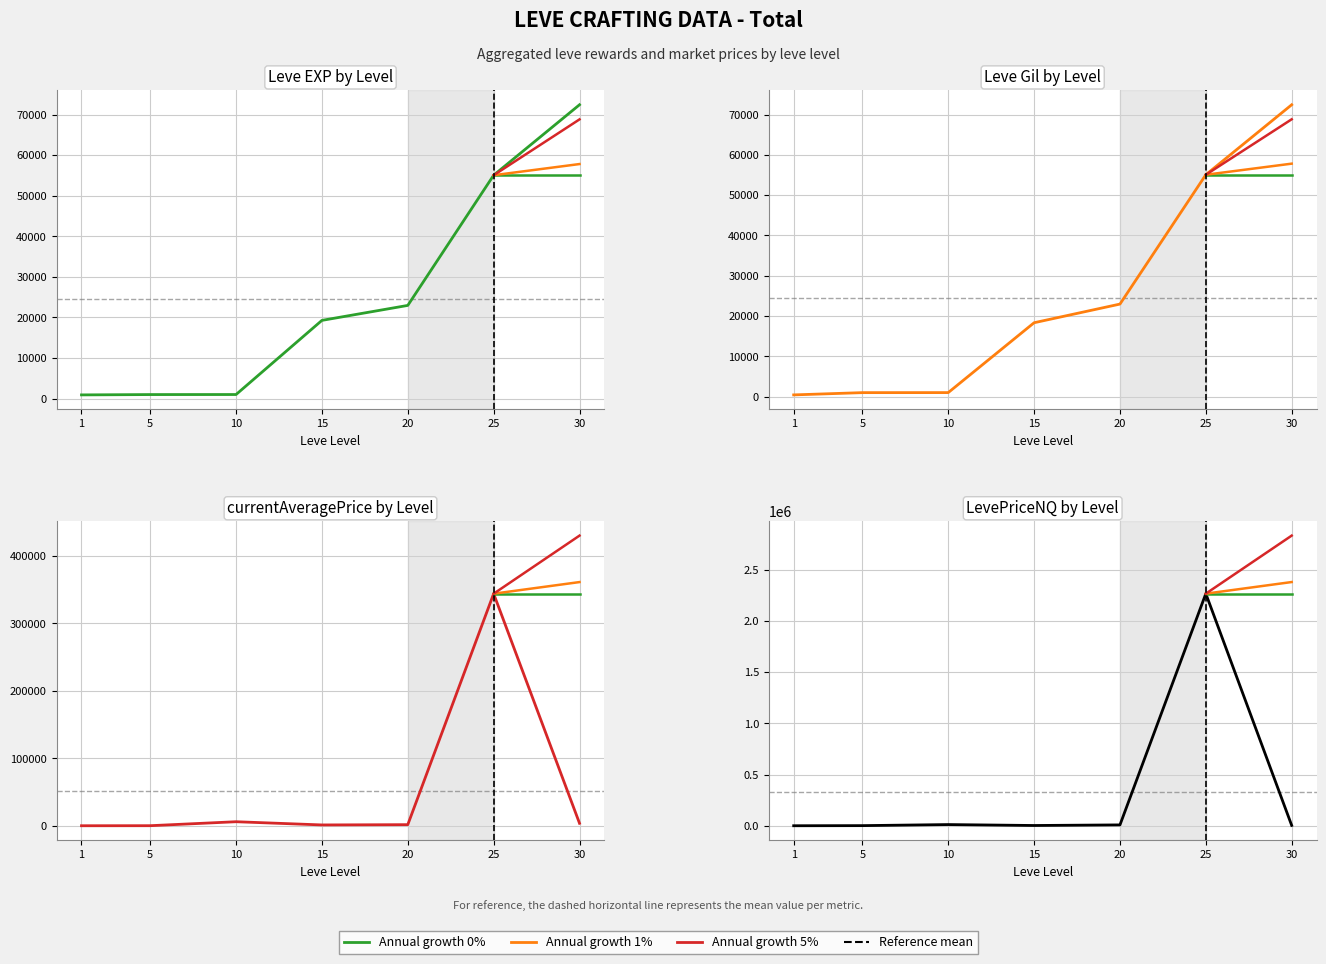

Reading left to right, what are all the values shown in this chart?

Leve EXP: 900	980	990	19270	22960	55060	72430
Leve Gil: 420	980	990	18330	22960	55060	72430
currentAveragePrice: 399	474	6341	1595	1999	343750	4039
LevePriceNQ: 537	1625	11987	2940	8799	2266650	3600